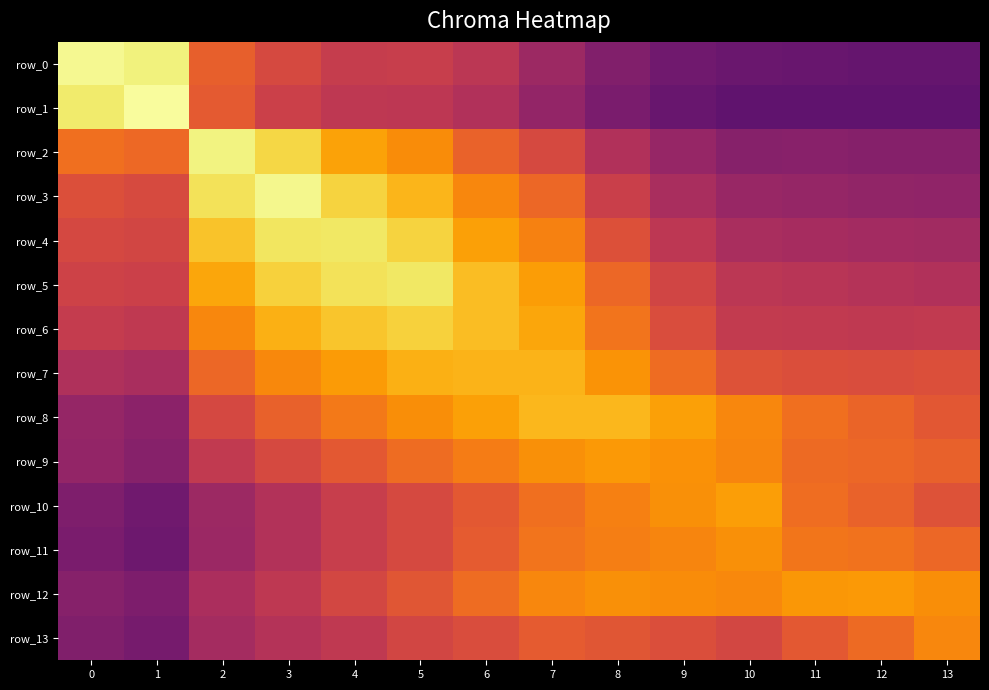

Which series has the widest spread of values?

row_1